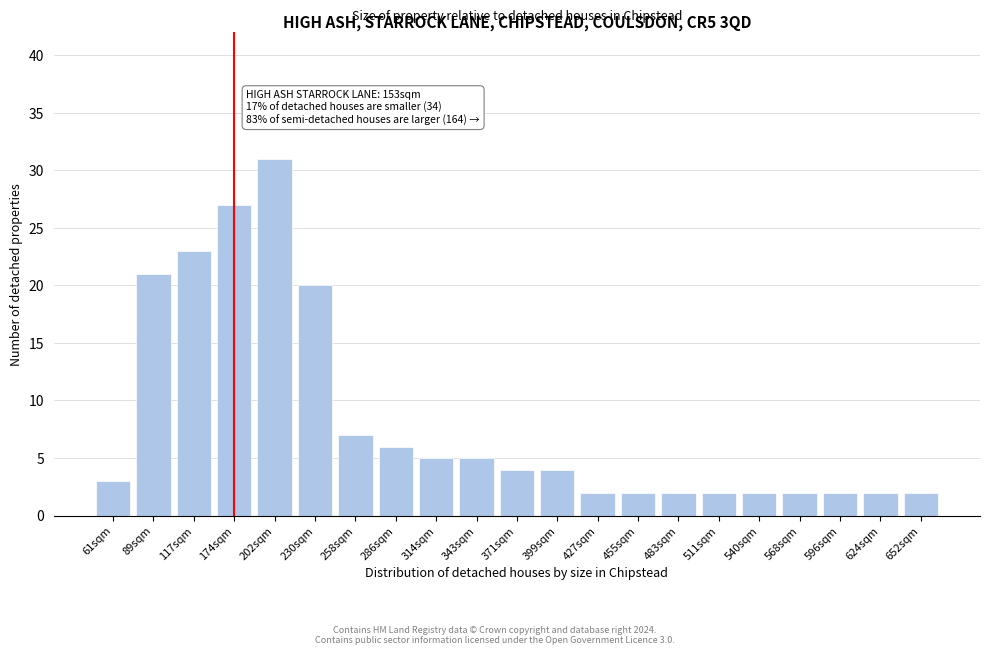

Reading left to right, transcribe all the data shown in this chart.

3	21	23	27	31	20	7	6	5	5	4	4	2	2	2	2	2	2	2	2	2